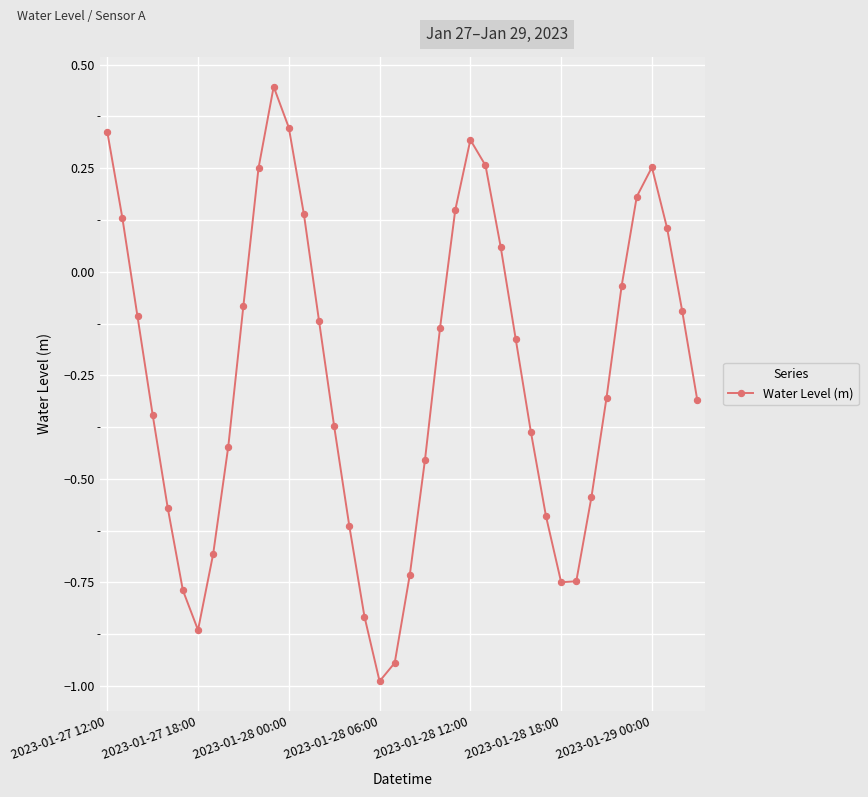

What is the minimum value shown in the chart?

-1.0